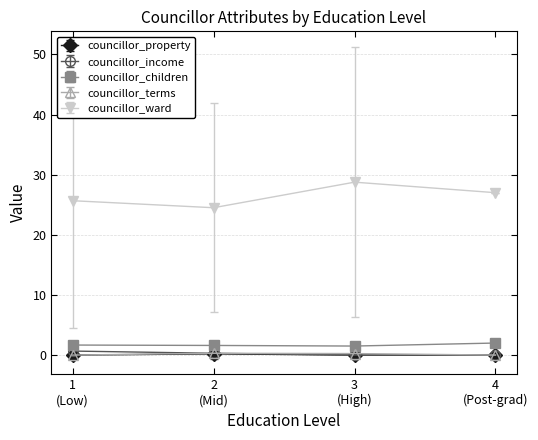

Which series has the largest total across all categories?

councillor_ward